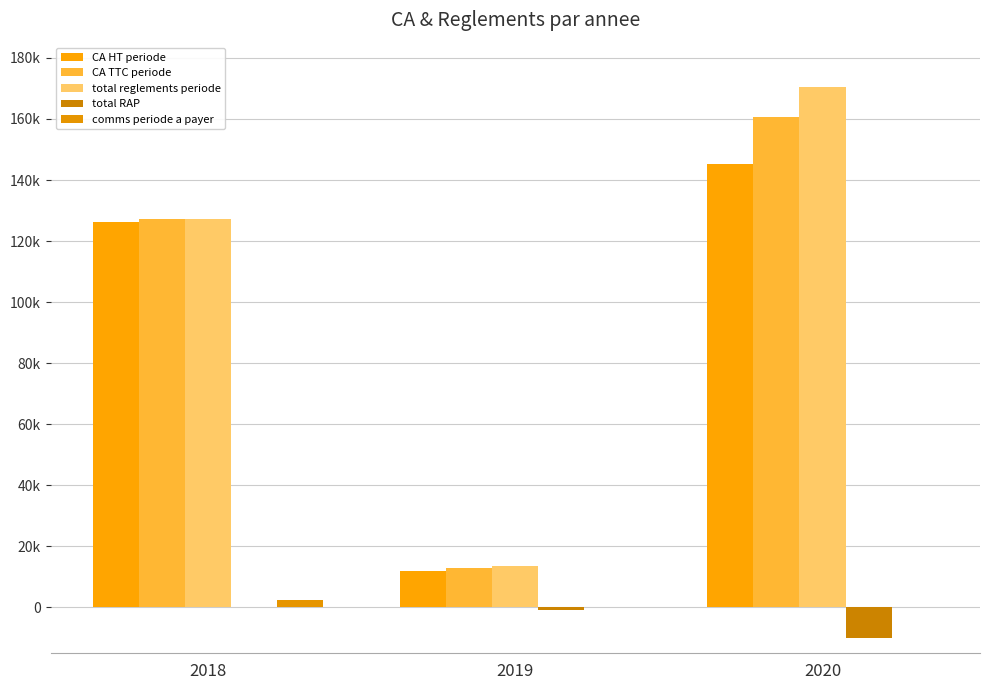

What is the sum of all total RAP values?

-10810.5